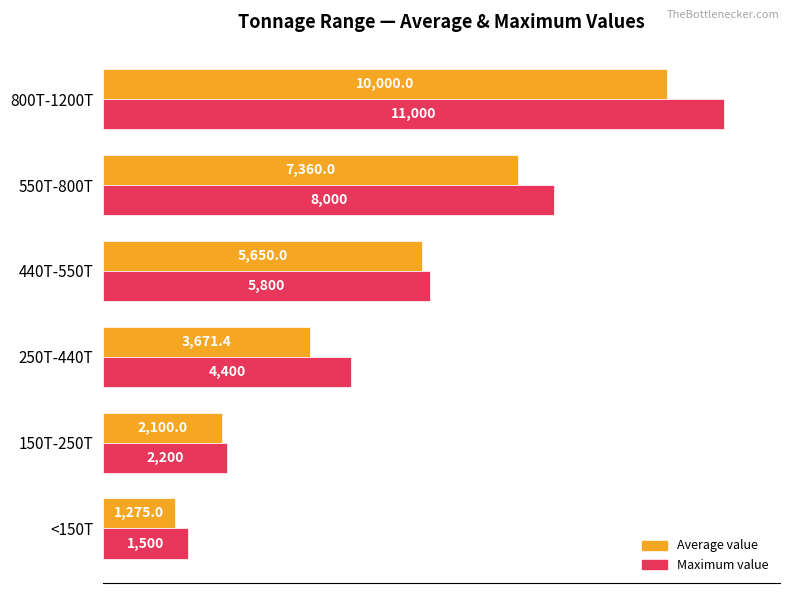

What is the difference between the second highest and minimum values in the Maximum value series?

6500.0